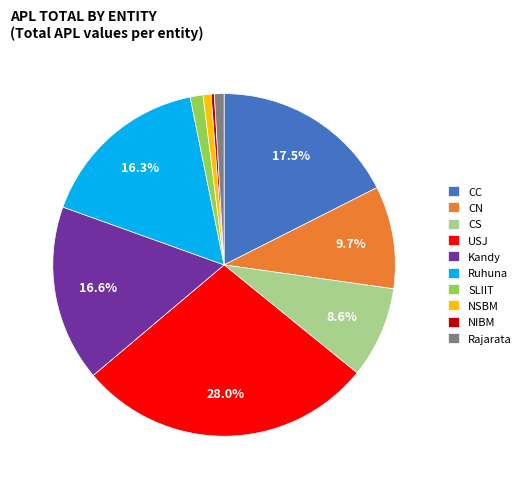

To the nearest percent, what is the average slice percentage?

10%